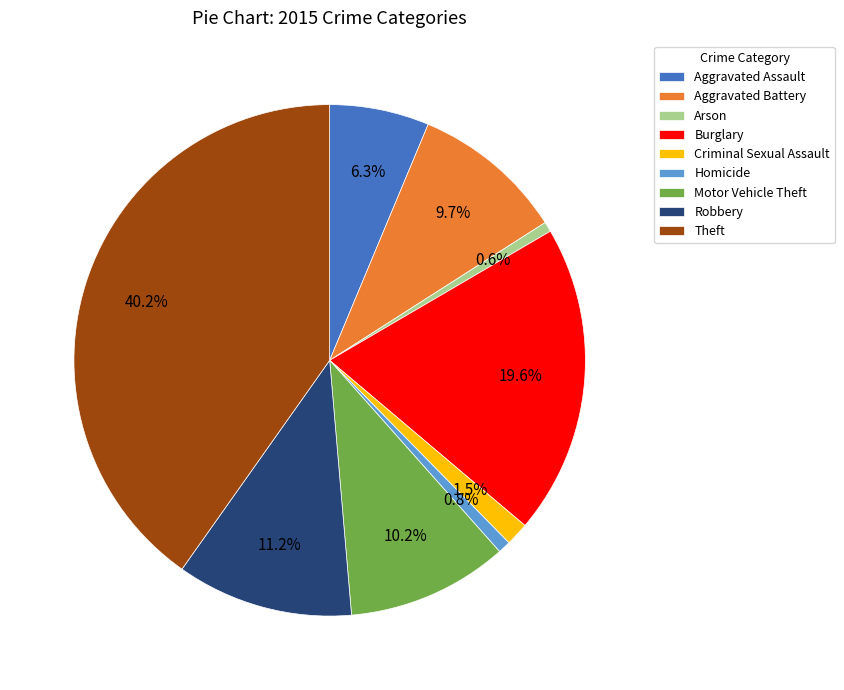

To the nearest percent, what percentage of the pie is Arson?

1%